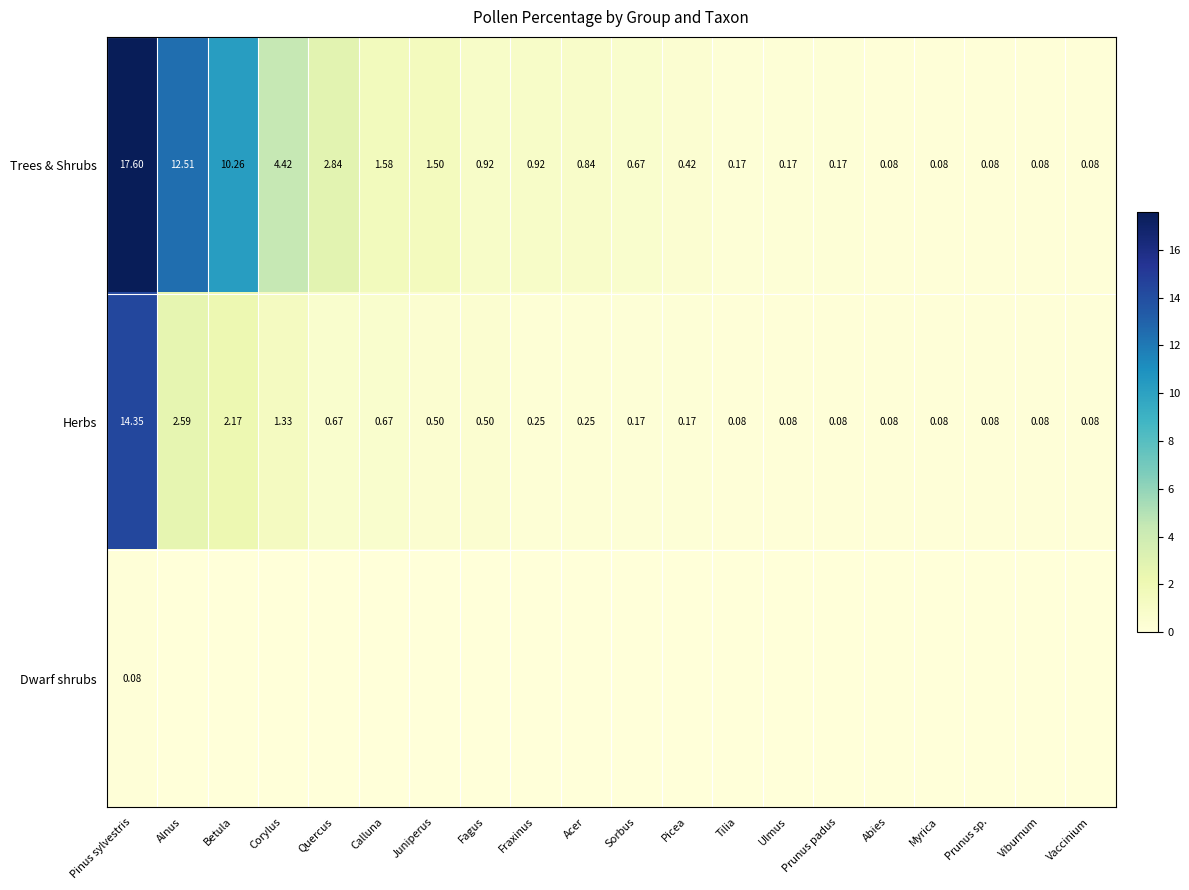

Count the number of categories in the chart.

20